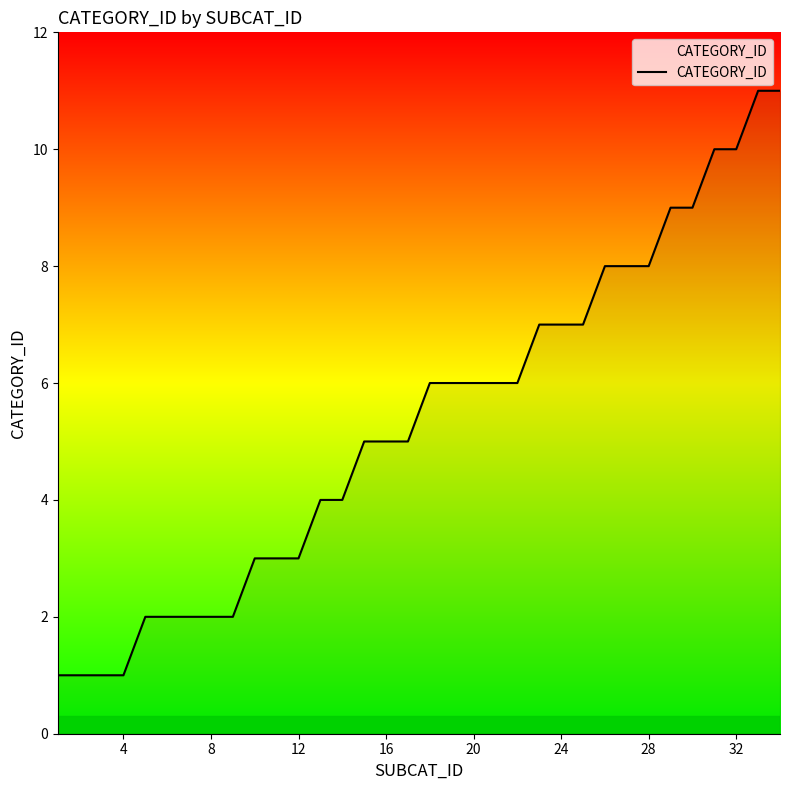

What is the maximum value shown in the chart?

11